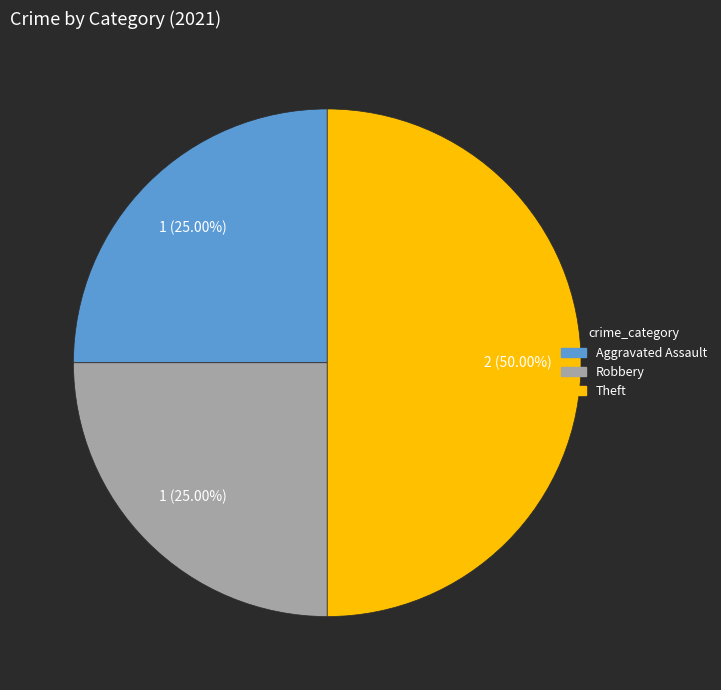

Count the number of slices in the pie.

3